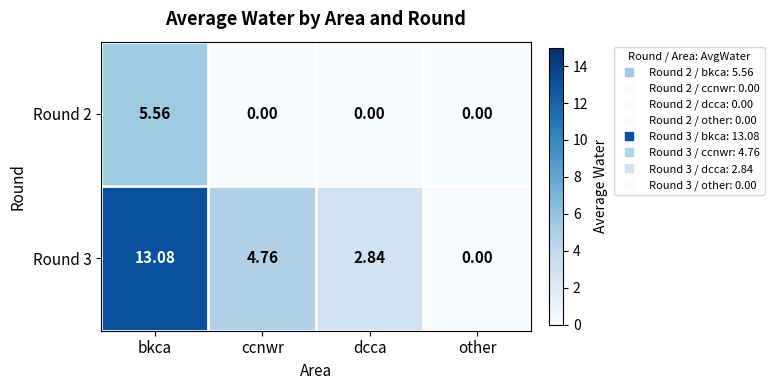

List the labels in order of Round 3 value, largest first.

bkca, ccnwr, dcca, other